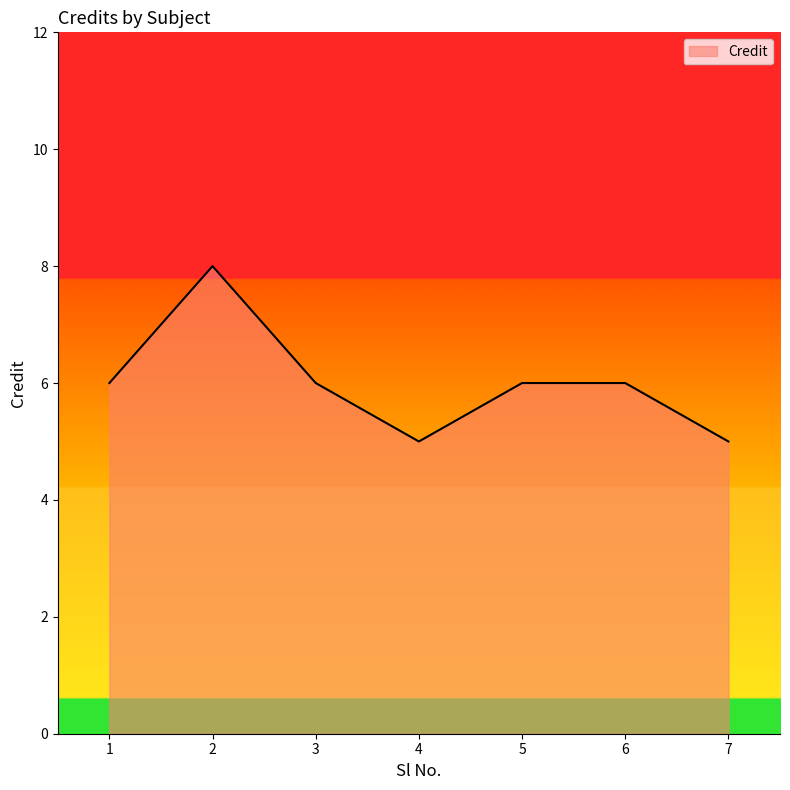

How many interior local valleys (lower than both neighbors) does the data have?

1